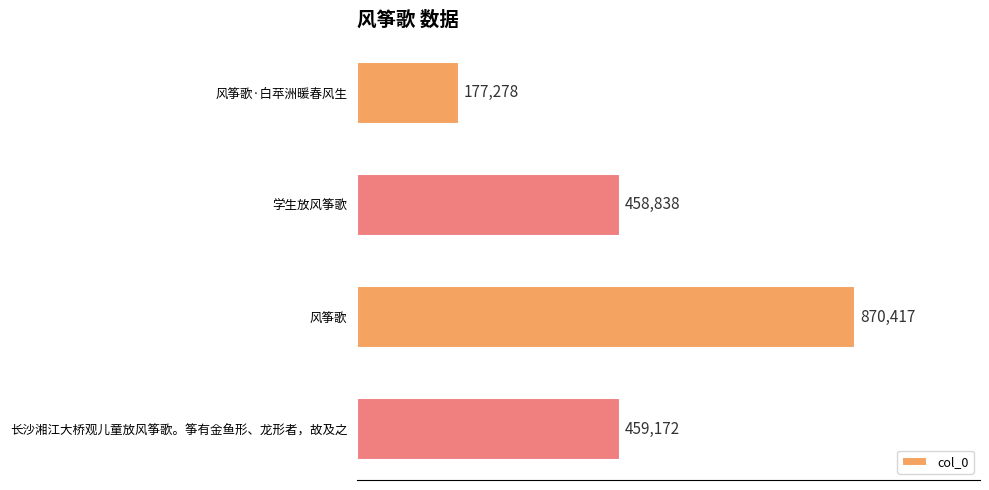

Rank the categories by value from lowest to highest.

风筝歌·白苹洲暖春风生, 学生放风筝歌, 长沙湘江大桥观儿童放风筝歌。筝有金鱼形、龙形者，故及之, 风筝歌